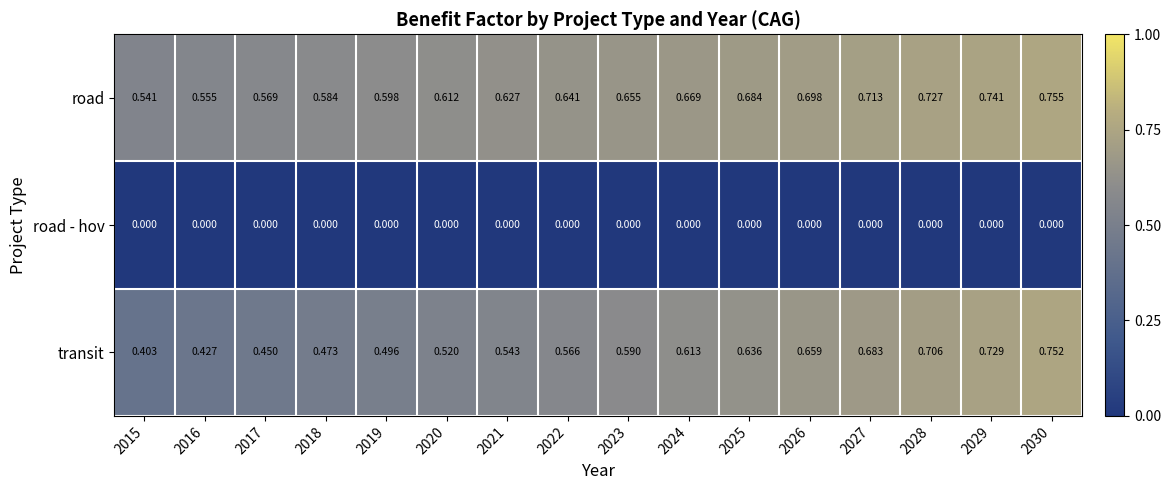

Is the value of road - hov at 2030 greater than the value of transit at 2015?

No